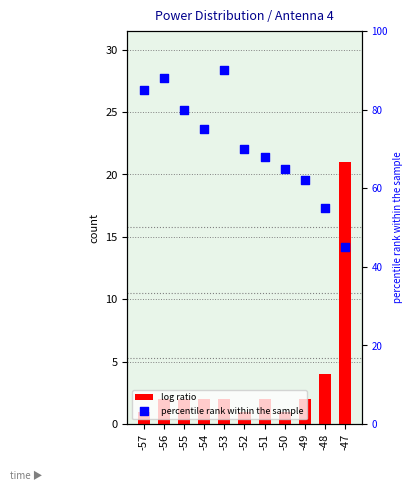

Which series has the largest total across all categories?

percentile rank within the sample